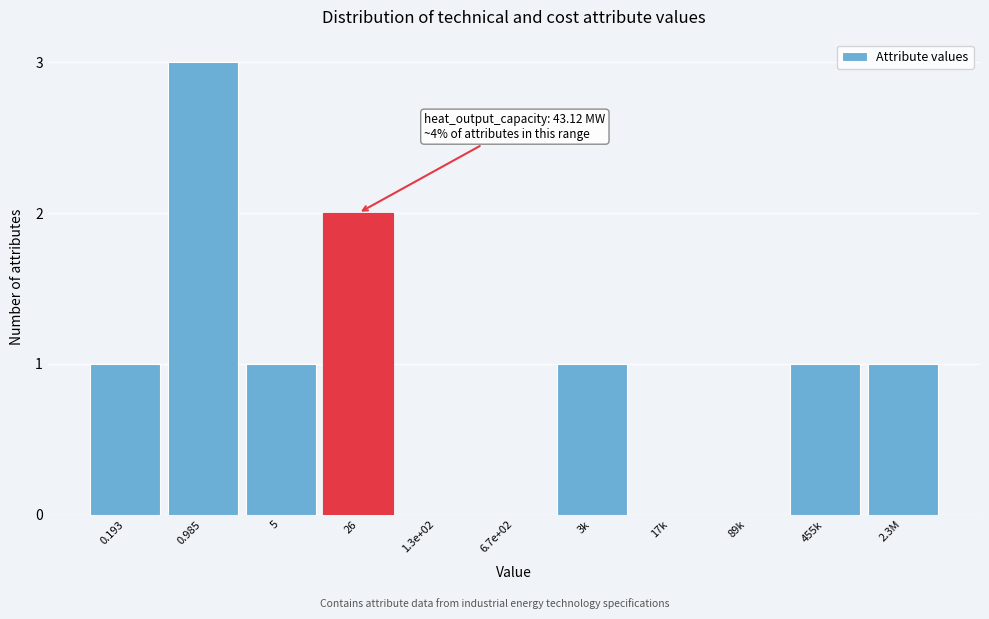

Reading right to left, list all the values displayed in this chart.

2.3M=1	455k=1	89k=0	17k=0	3k=1	6.7e+02=0	1.3e+02=0	26=2	5=1	0.985=3	0.193=1